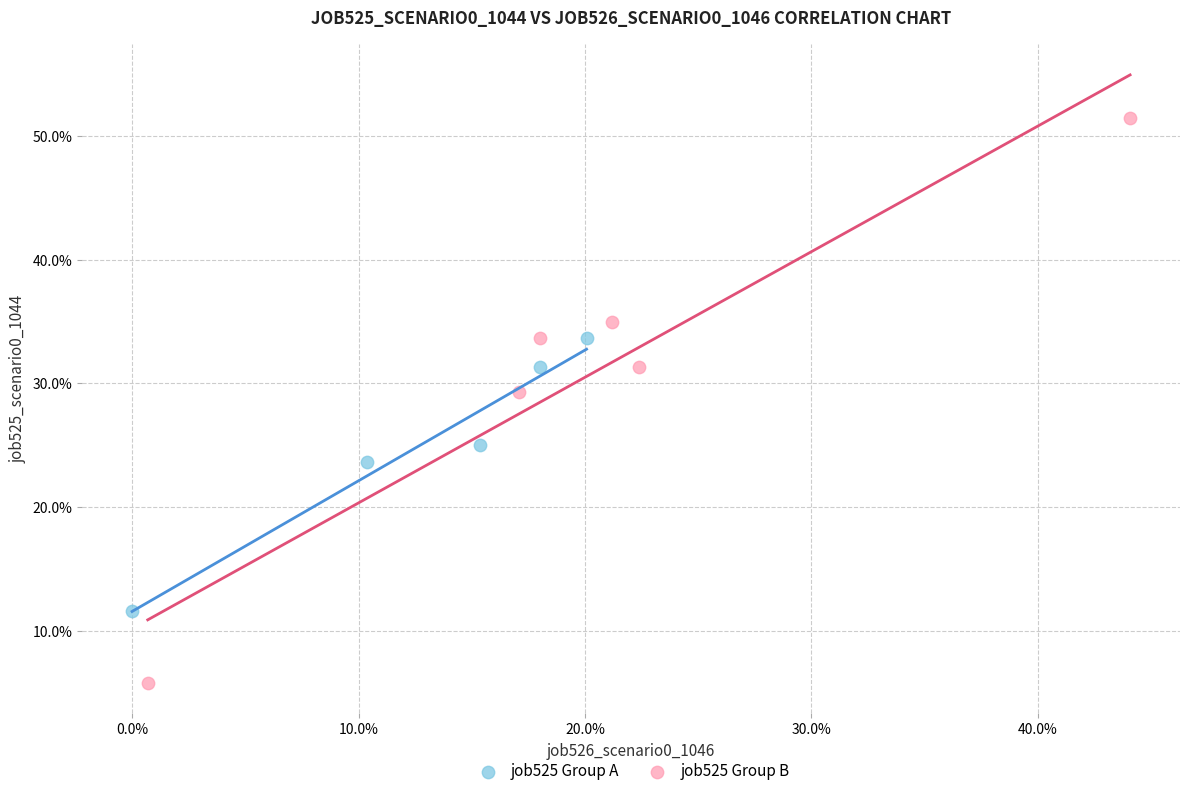

Which series contains the lowest Y value?

job525 Group B